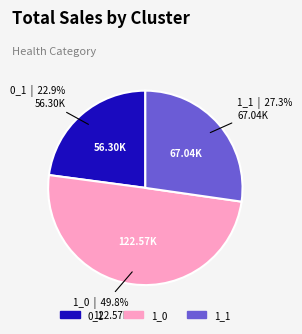

To the nearest percent, what is the average slice percentage?

33%